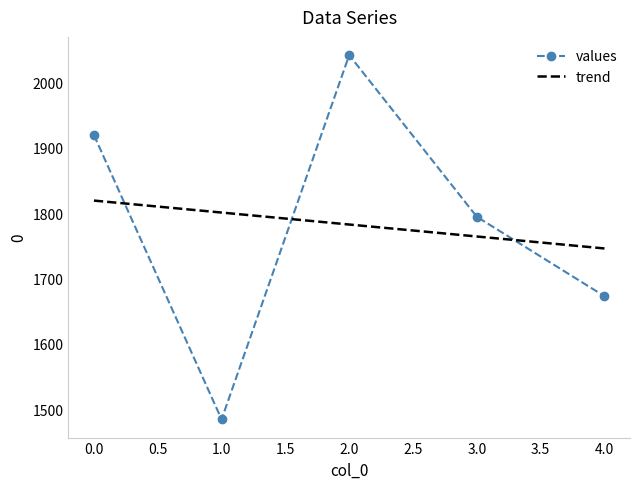

The value of values at 2.0 is 2041.6. True or false?

True